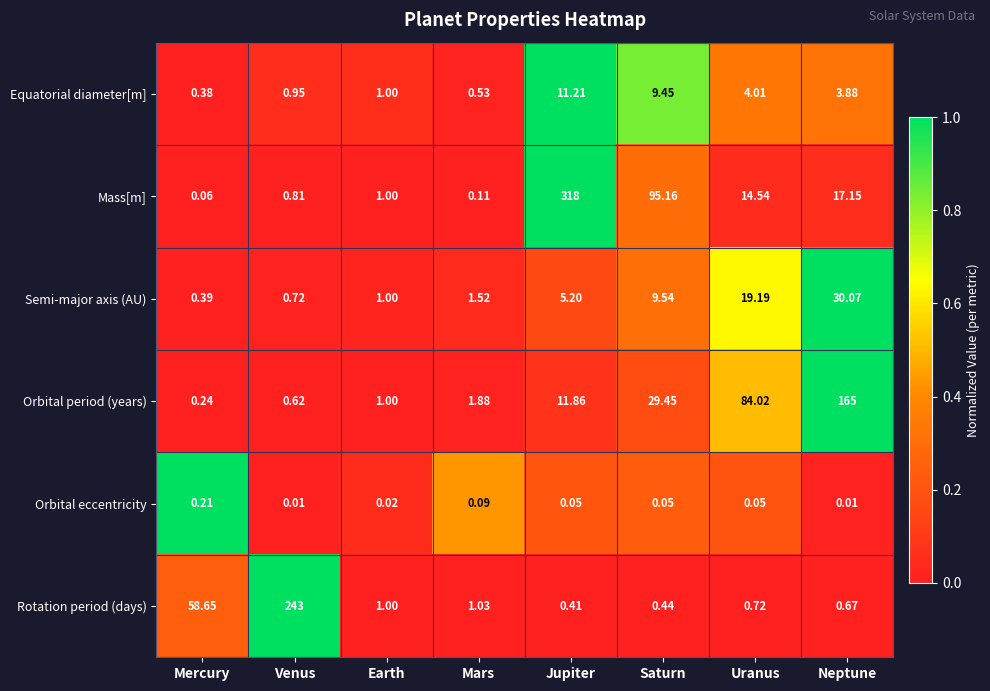

At which category does the chart reach its peak across all series?

Jupiter